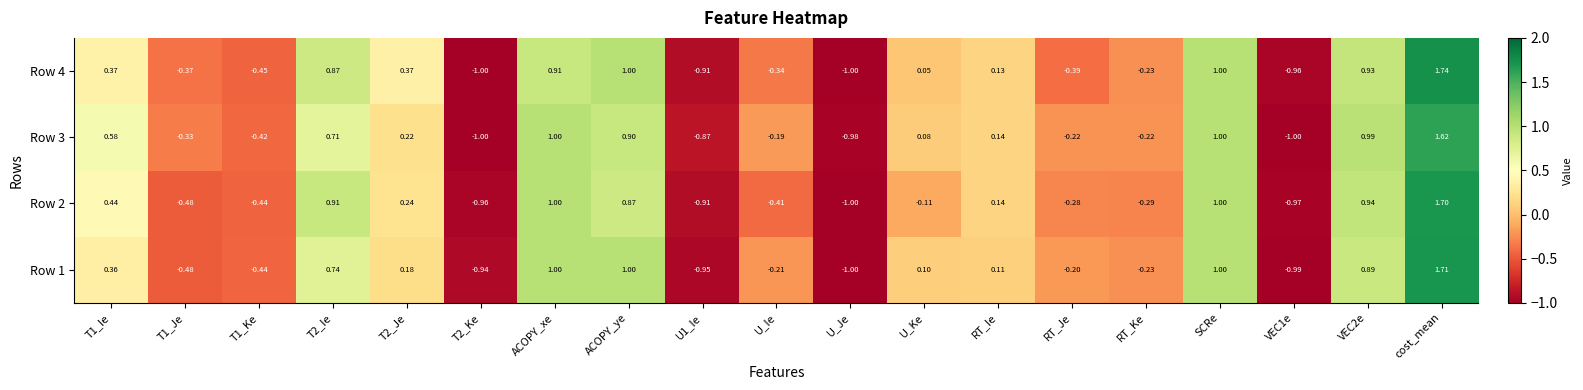

At which label is Row 4 closest to 0?

U_Ke